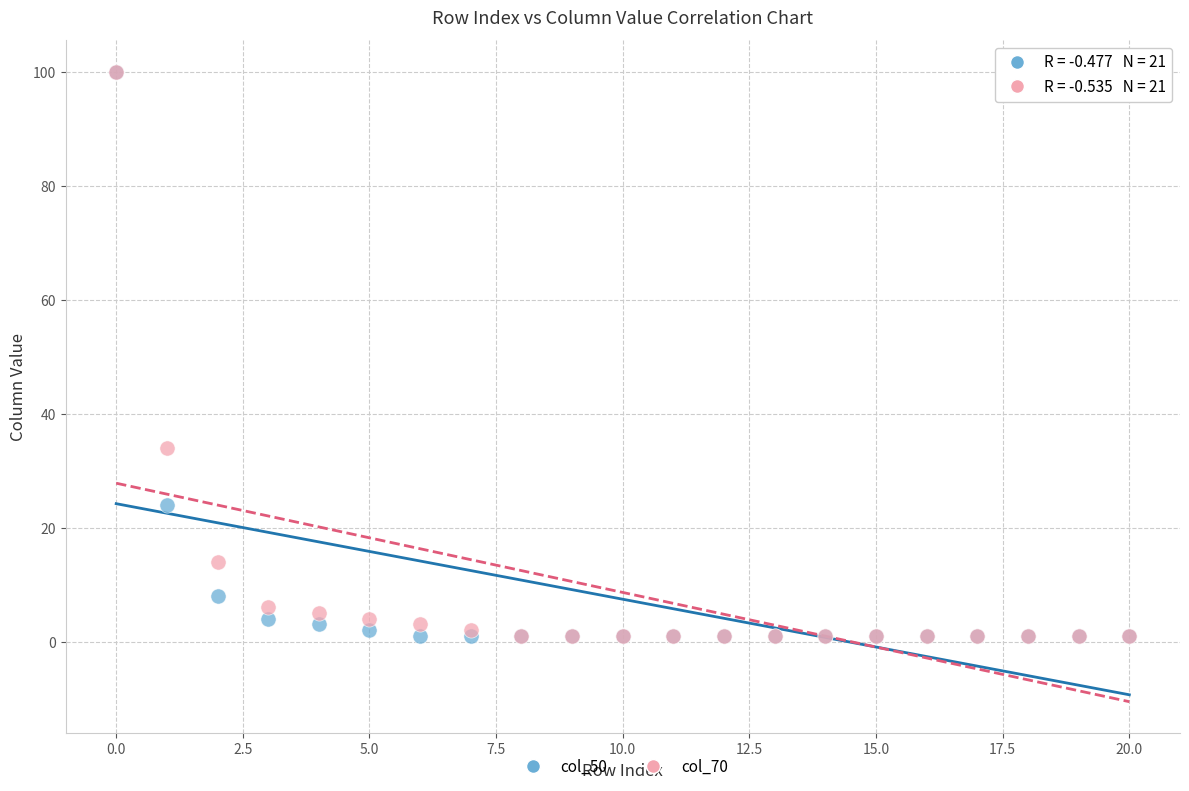

In the col_50 series, what Y value is closest to 50?

24